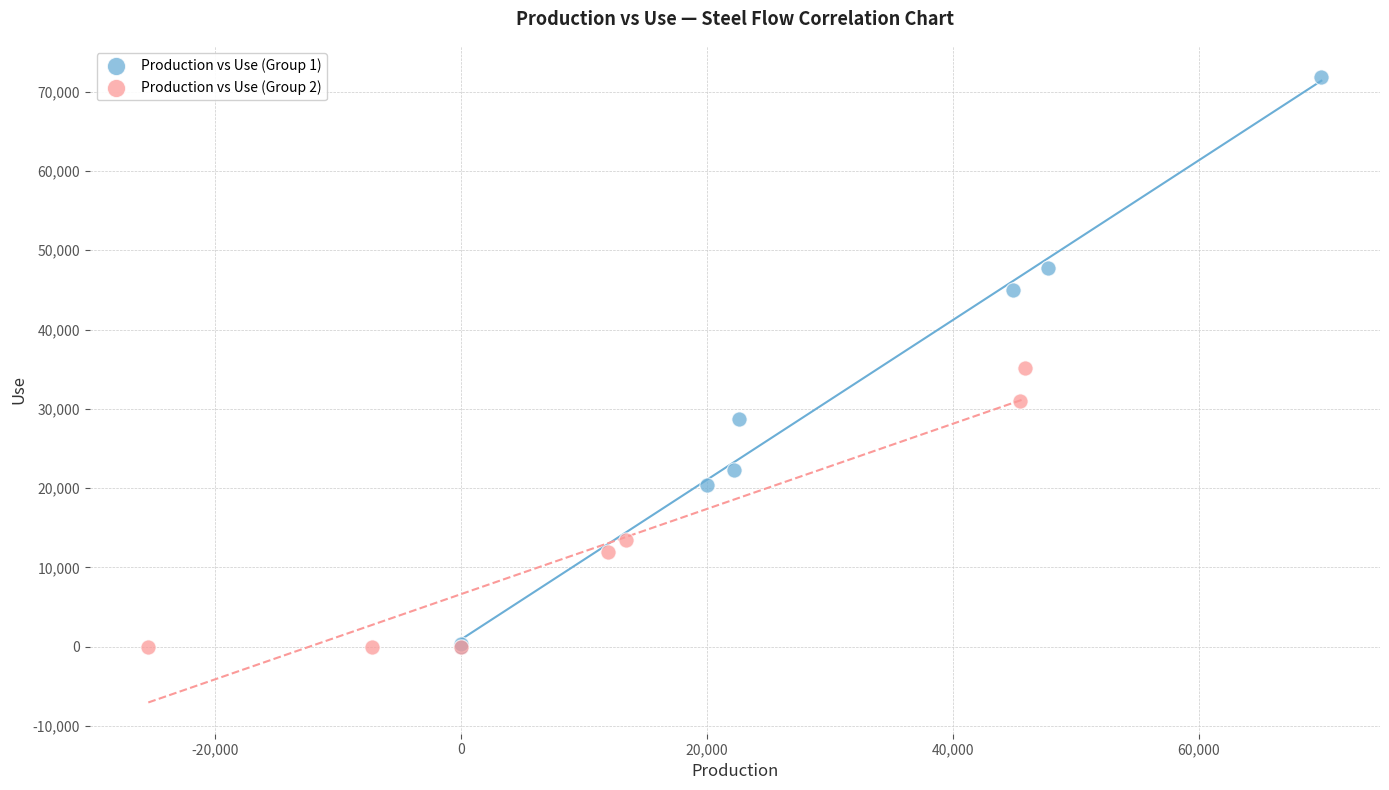

Which series reaches the maximum Y coordinate?

Production vs Use (Group 1)